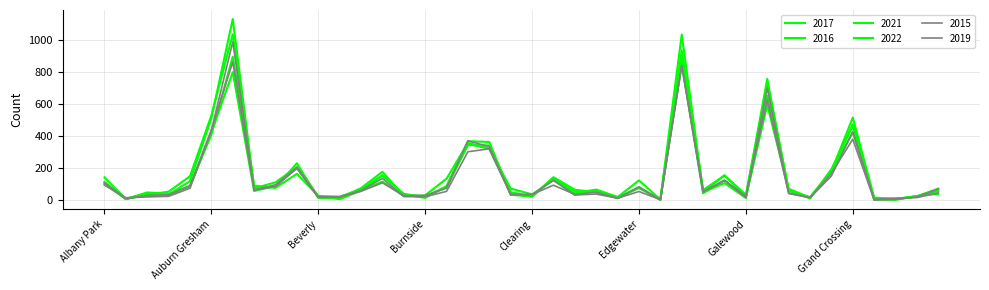

Does the chart have visible grid lines?

Yes